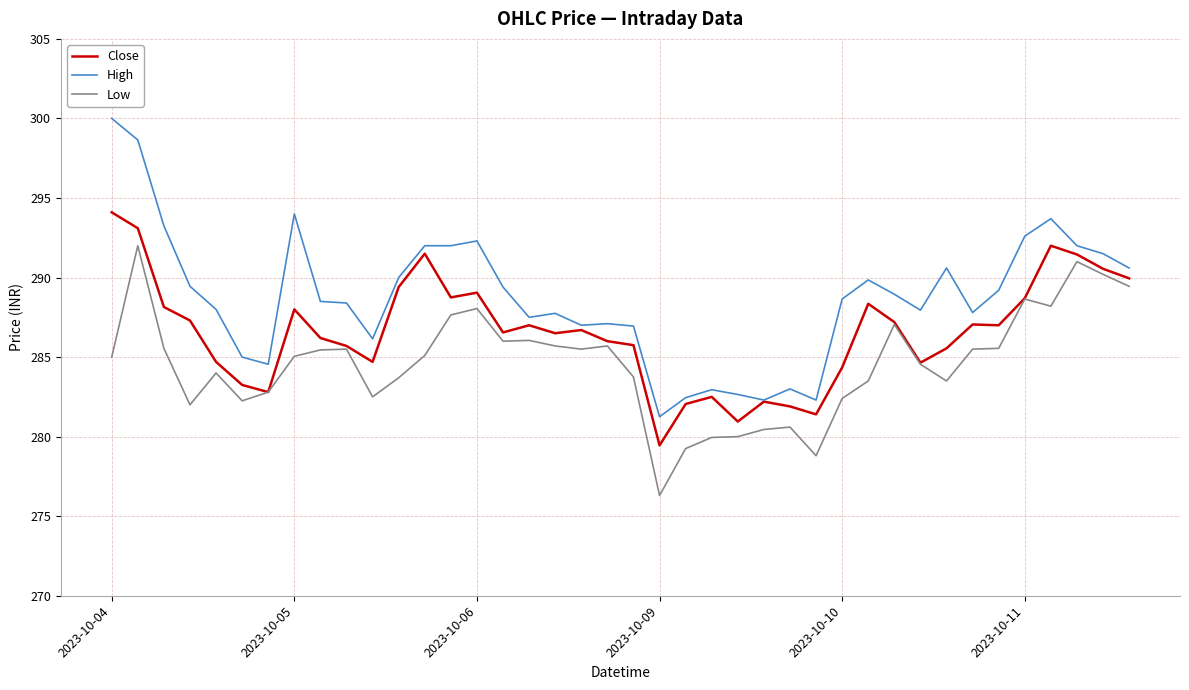

What is the minimum value for Close?

279.5